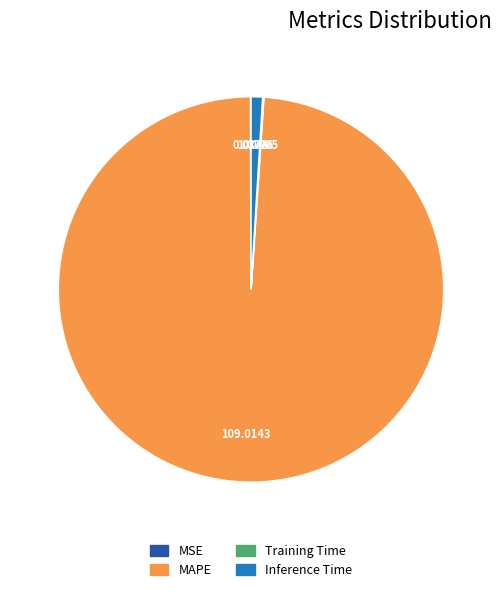

Does Inference Time account for over 50% of the chart?

No